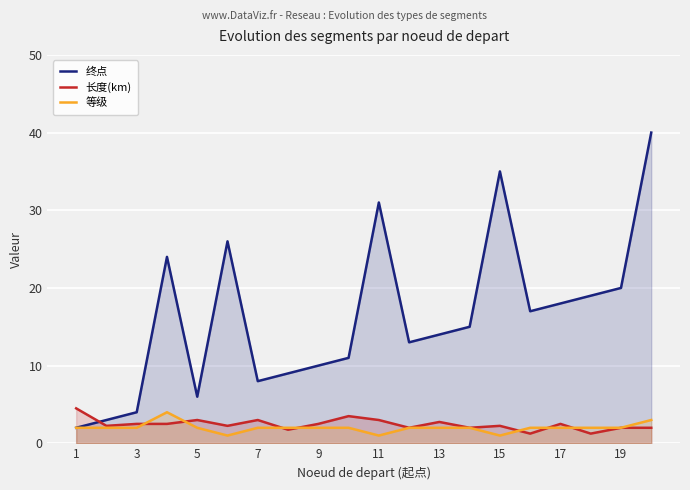

What is the lowest value of the 等级 series?

1.0